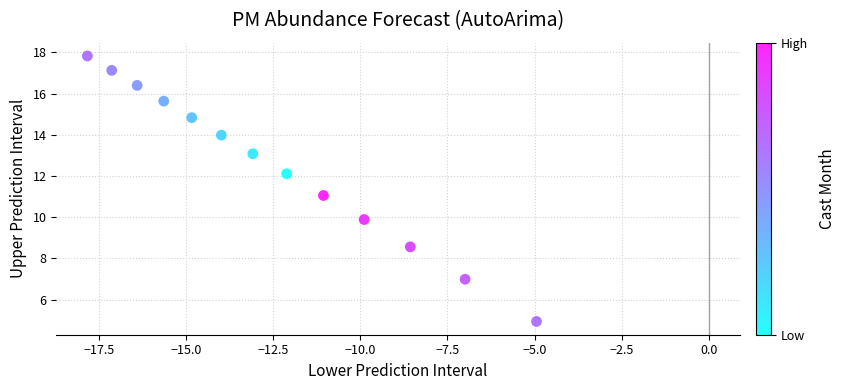

What is the range of X values (max minus min)?

12.9